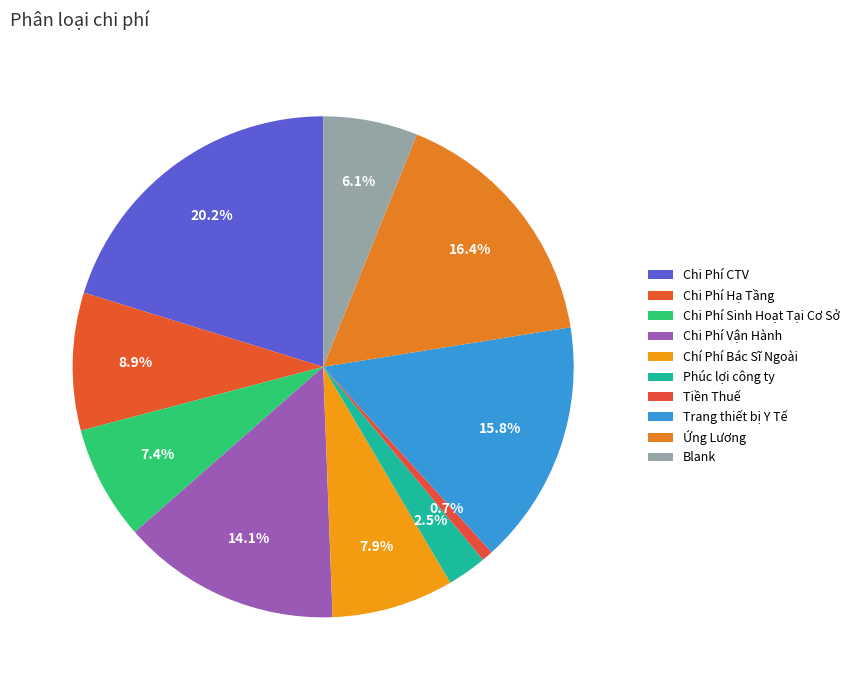

How many slices are in this pie chart?

10